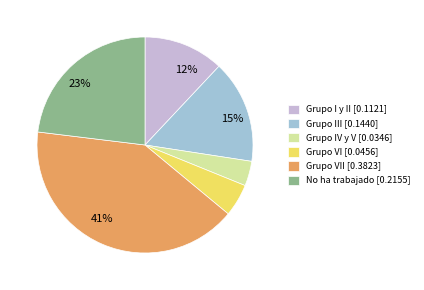

Is there any slice that represents more than half of the pie?

No